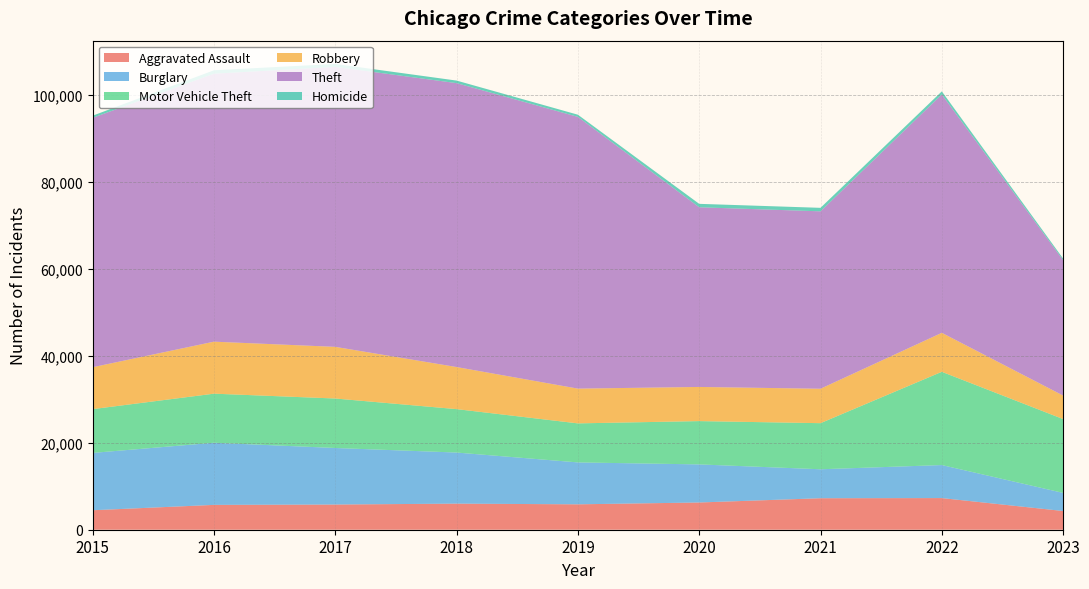

Reading left to right, what are all the values shown in this chart?

Aggravated Assault: 4480	5712	5793	6001	5841	6263	7243	7278	4304
Burglary: 13184	14289	13001	11747	9638	8757	6659	7592	4161
Motor Vehicle Theft: 10068	11286	11380	9985	8977	9959	10602	21446	16979
Robbery: 9638	11960	11880	9680	7994	7855	7918	8965	5406
Theft: 57350	61621	64384	65286	62491	41320	40797	54808	31144
Homicide: 496	786	672	589	498	787	804	718	360